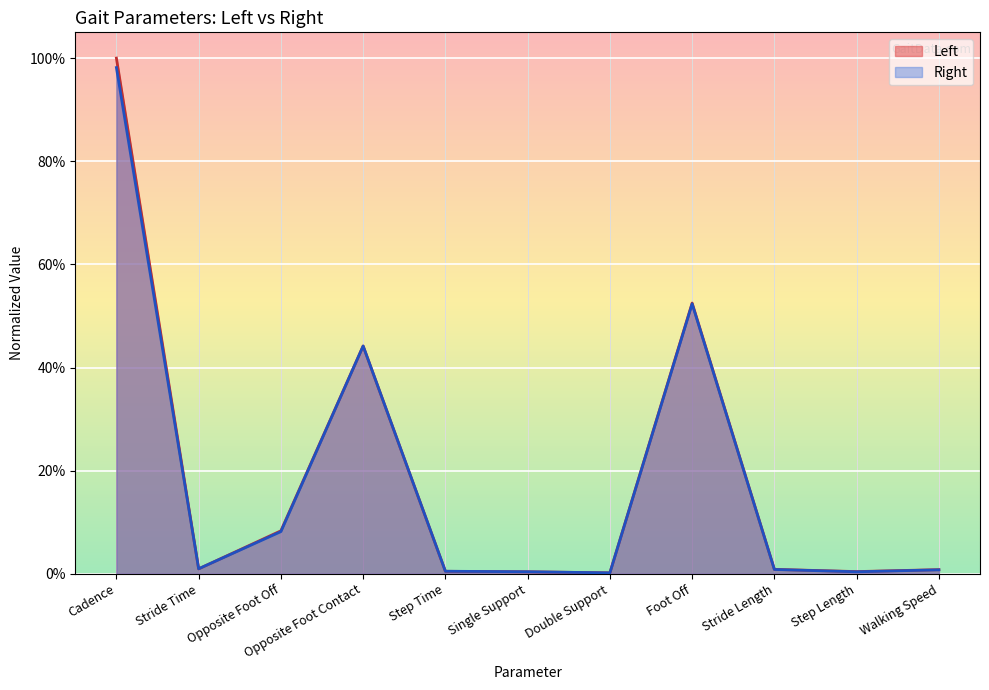

At which category is the sum across all series the highest?

Cadence